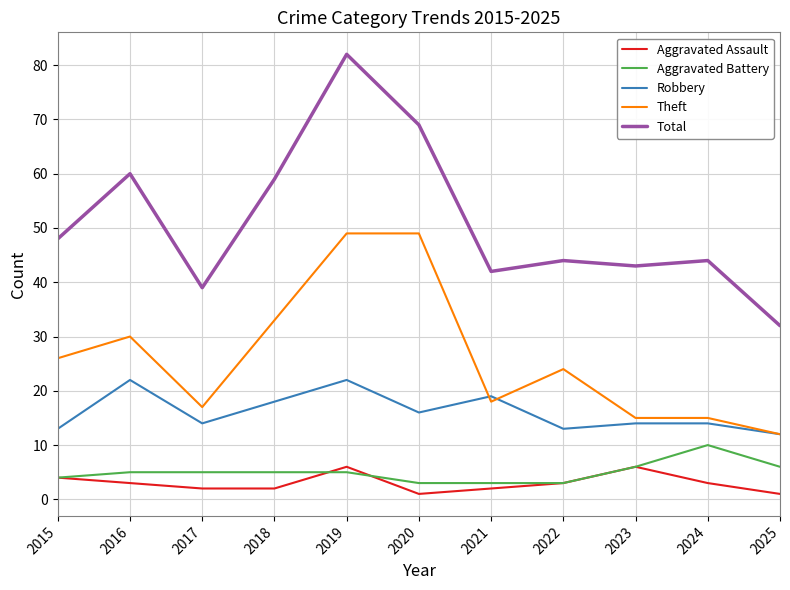

List the series in order of their peak value, lowest first.

Aggravated Assault, Aggravated Battery, Robbery, Theft, Total